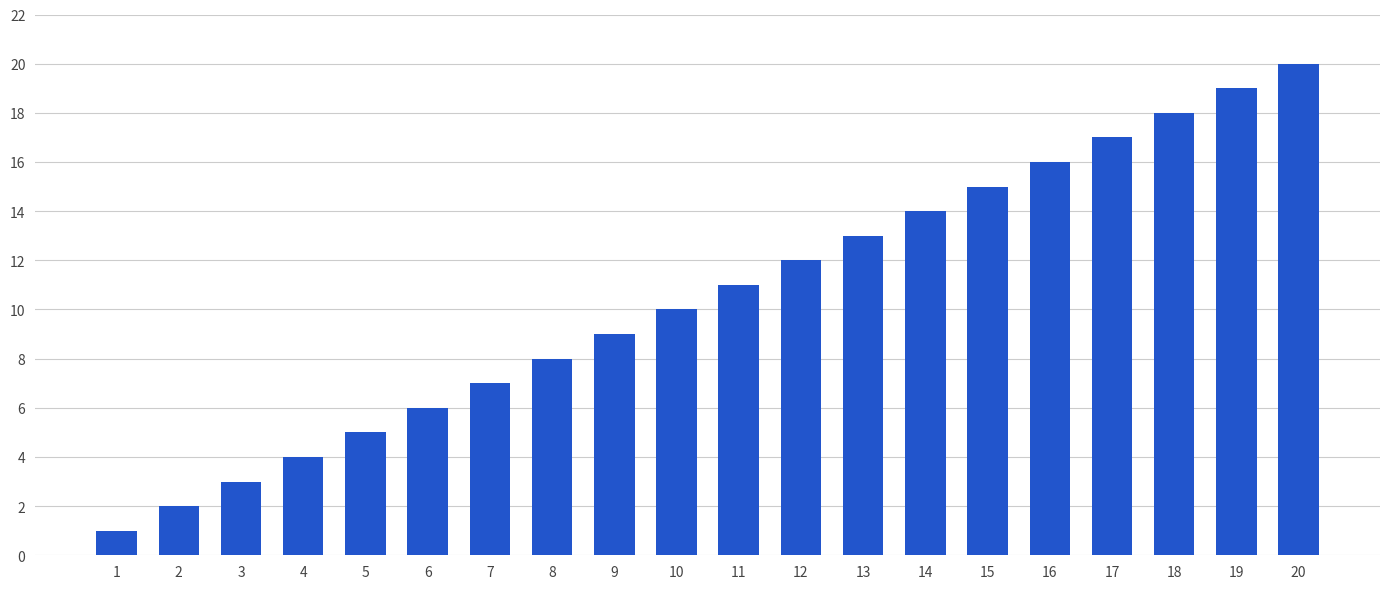

The chart shows a value of 15 at 15. True or false?

True